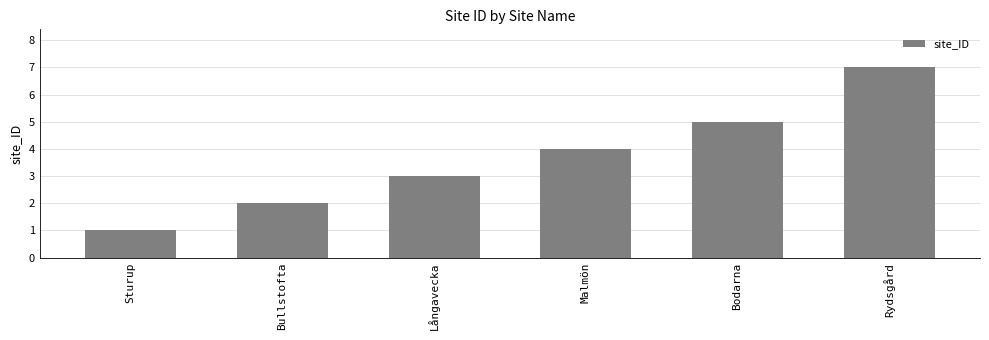

How many values are between 2 and 5?

4